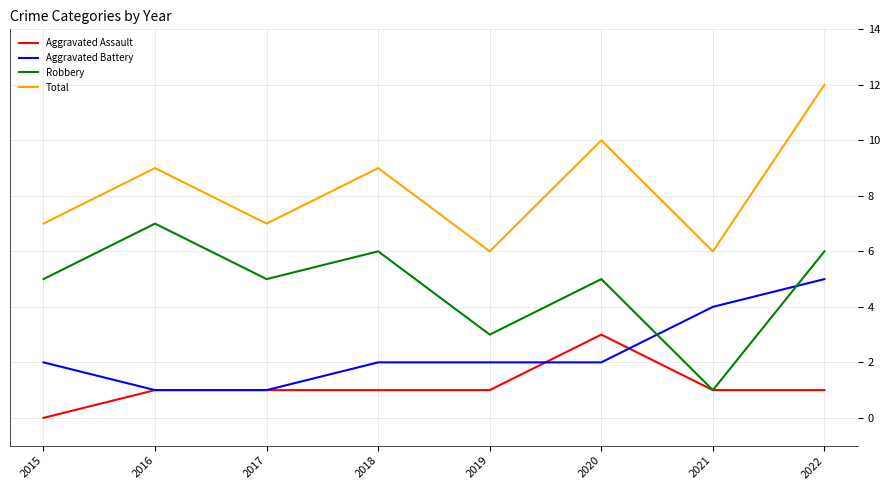

List the series in order of their overall mean, highest first.

Total, Robbery, Aggravated Battery, Aggravated Assault